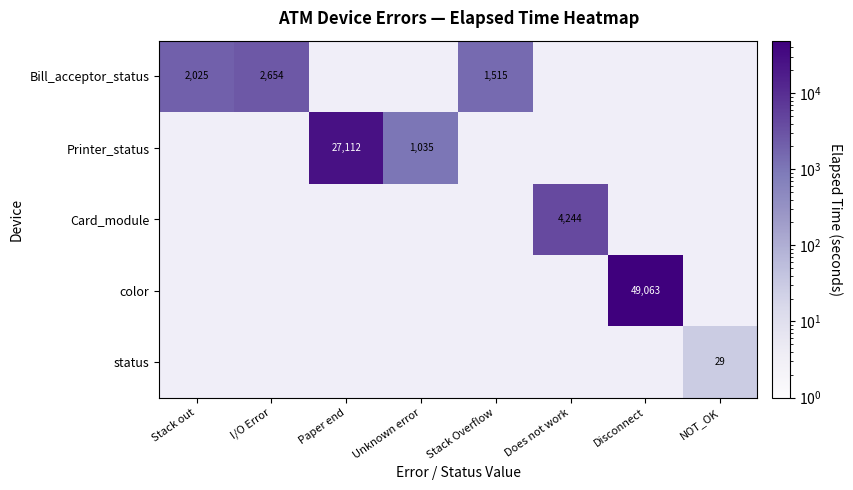

True or false: Bill_acceptor_status has a value of 2654 at I/O Error.

True